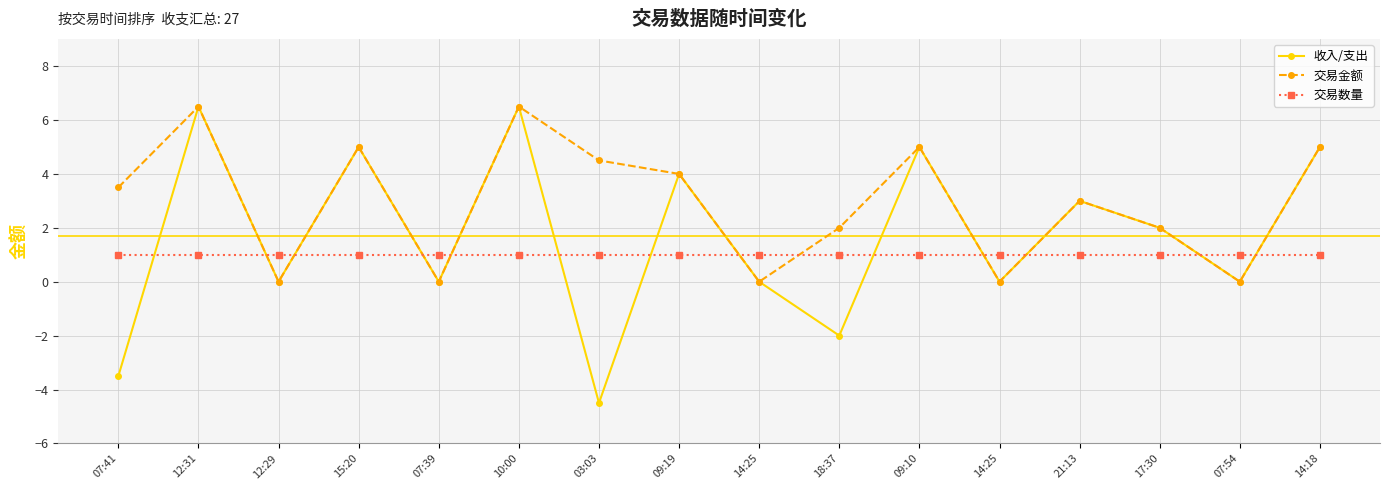

At how many categories does at least one series exceed 0?

16